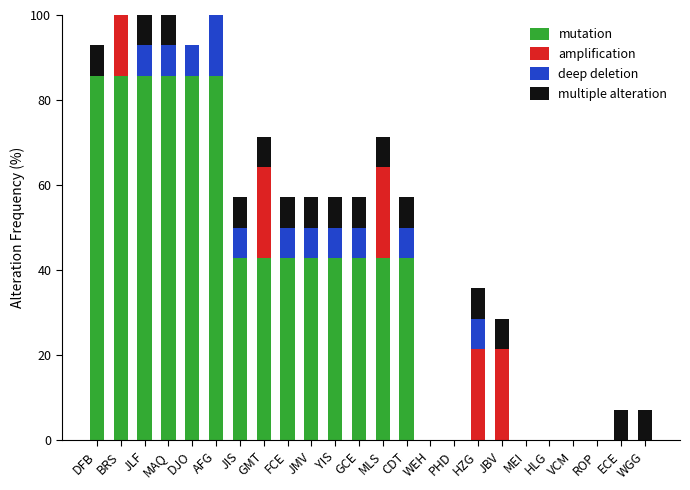

How many bars are there in total?

96